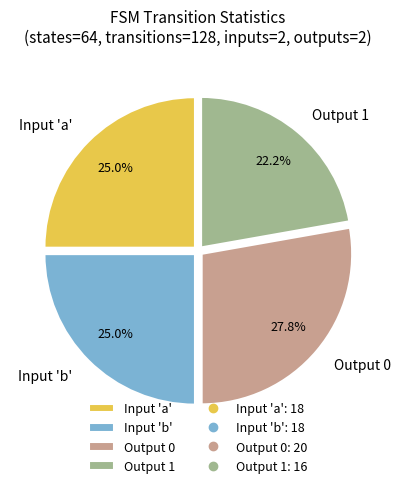

Is the sum of Output 1 and Input 'b' greater than half?

No